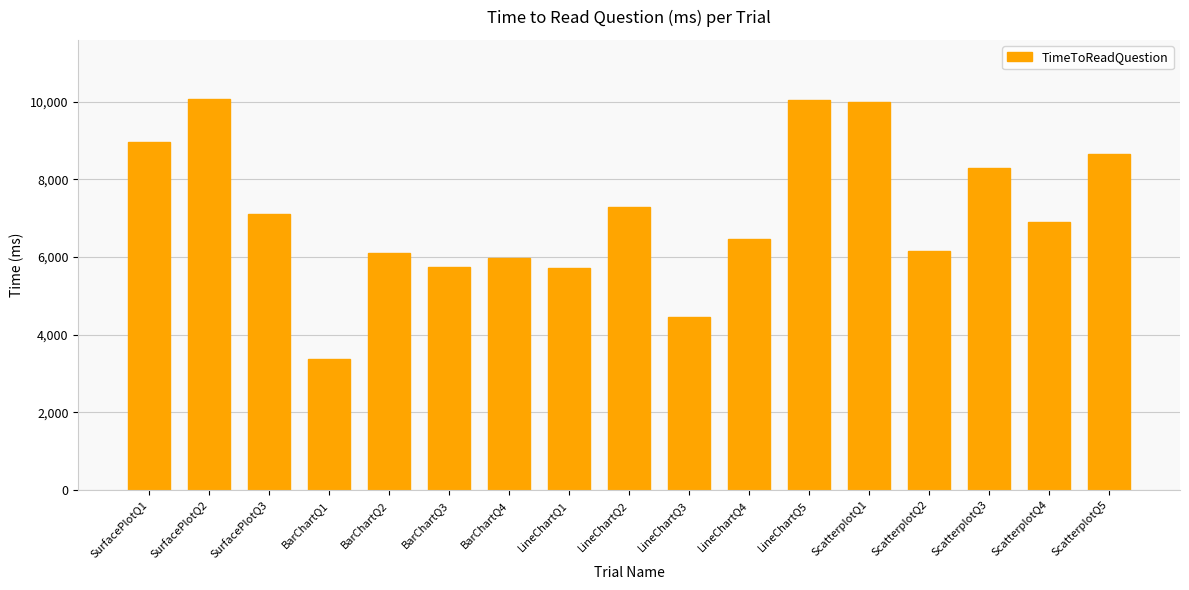

Is it true that the value at LineChartQ5 is 4013.1?

False